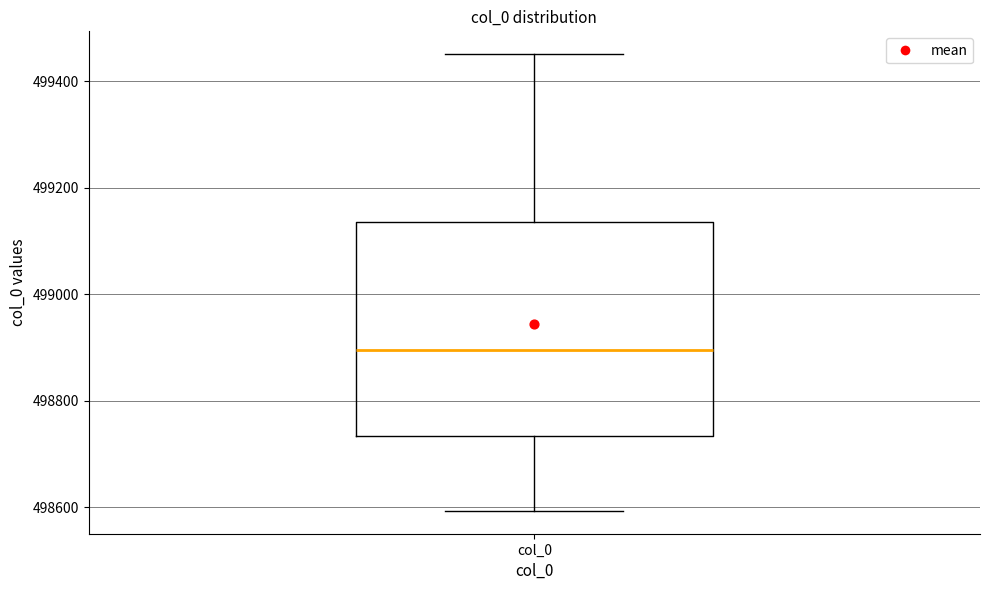

Transcribe this box plot: give where the median line is, the range the box spans, and where the two whiskers end, as read against the y-axis. The values are not printed on the chart, so give them approximately, as read against the axis.

median 498900, box 498740 to 499140, whiskers 498600 to 499460